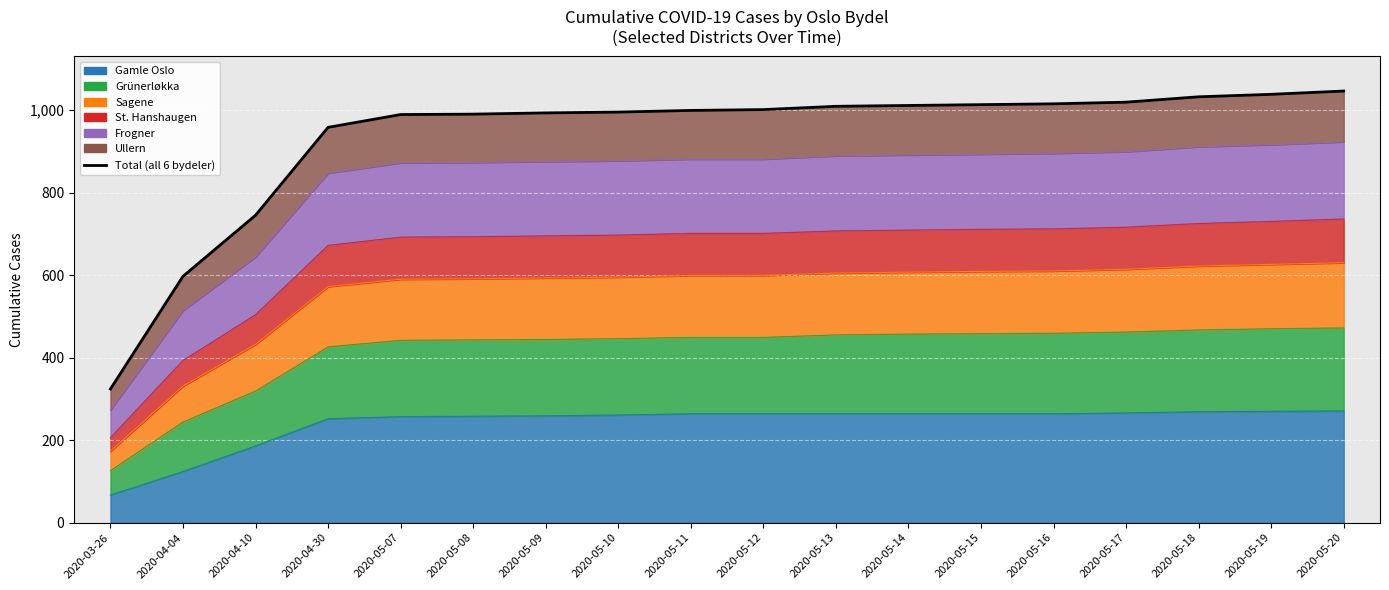

List the labels in order of value, smallest first.

2020-03-26, 2020-04-04, 2020-04-10, 2020-04-30, 2020-05-07, 2020-05-08, 2020-05-09, 2020-05-10, 2020-05-11, 2020-05-12, 2020-05-13, 2020-05-14, 2020-05-15, 2020-05-16, 2020-05-17, 2020-05-18, 2020-05-19, 2020-05-20